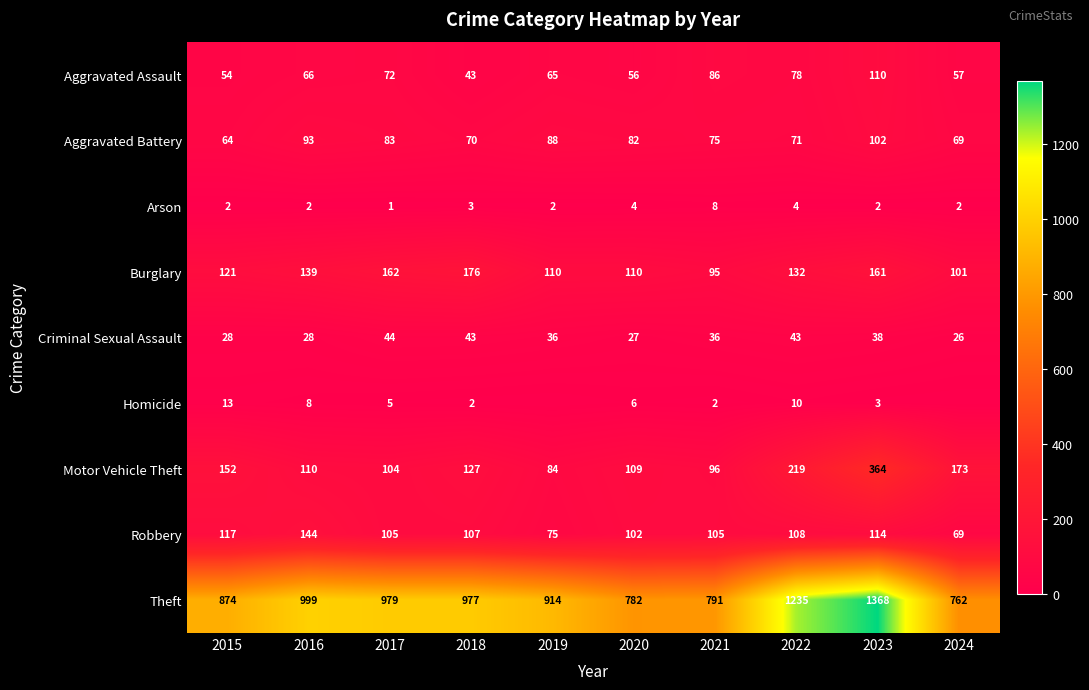

Which category has the highest value in the Aggravated Battery series?

2023